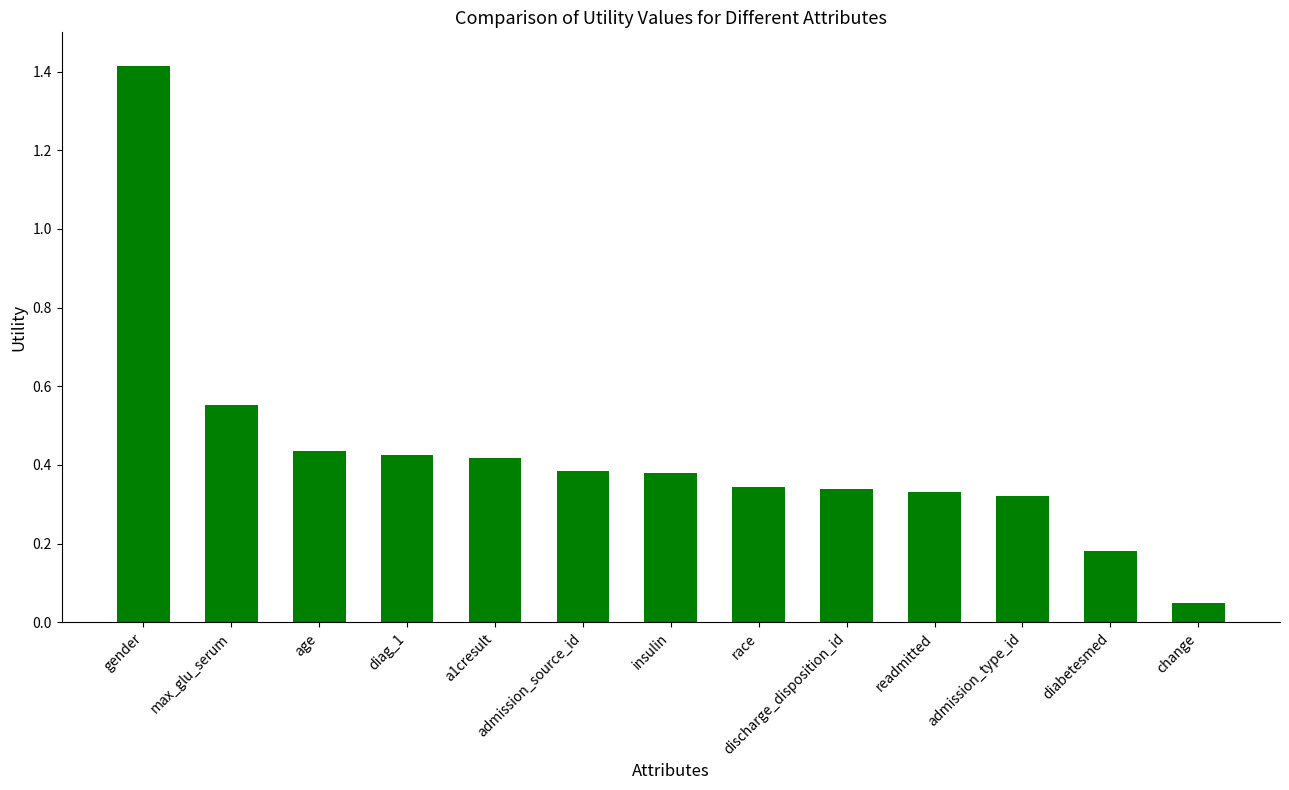

What is the sum of all values?

5.6